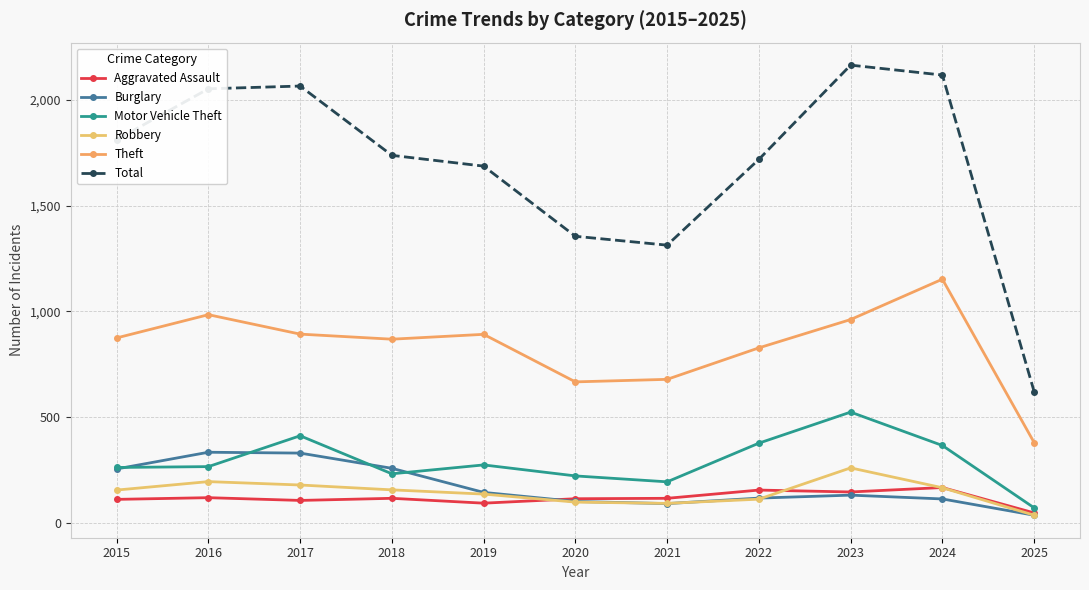

In Burglary, how many points are higher than both neighbors (excluding endpoints)?

2